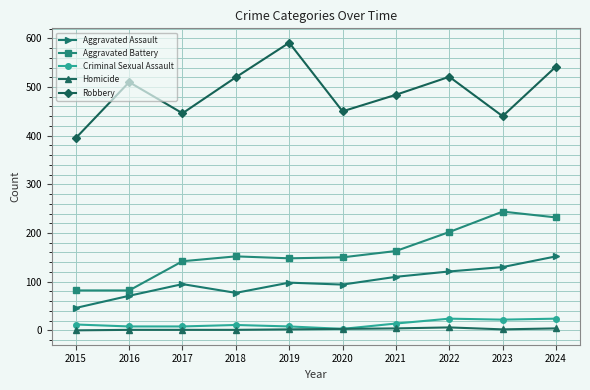

Which series has the widest spread of values?

Robbery